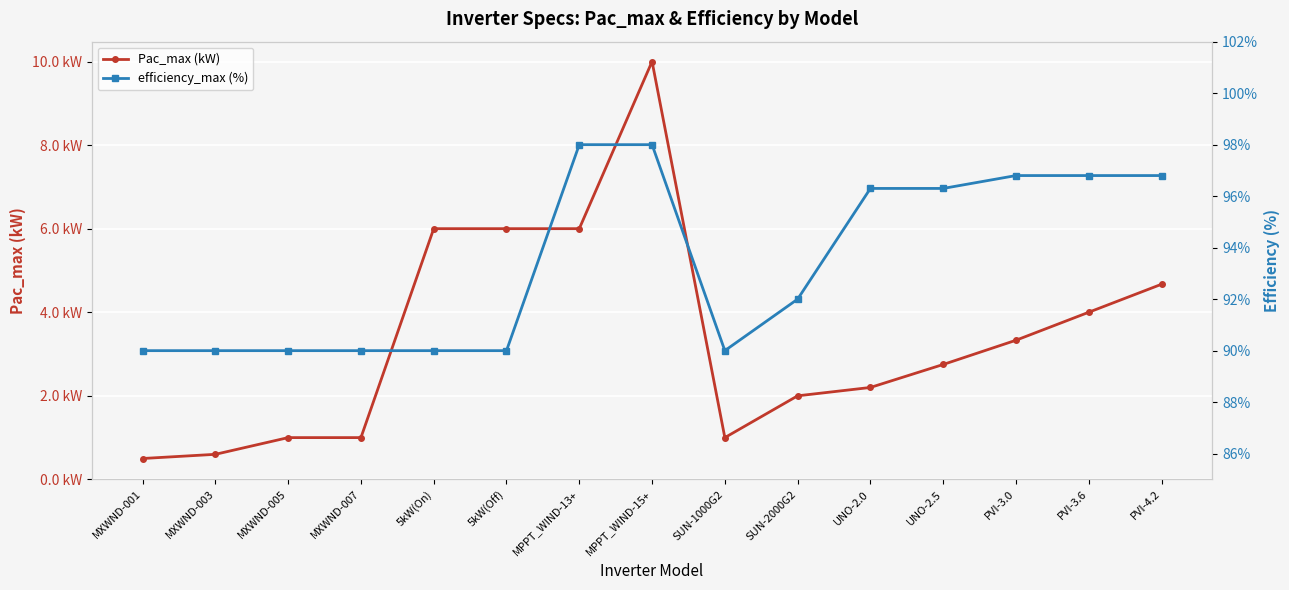

What position from the left is PVI-3.0?

13